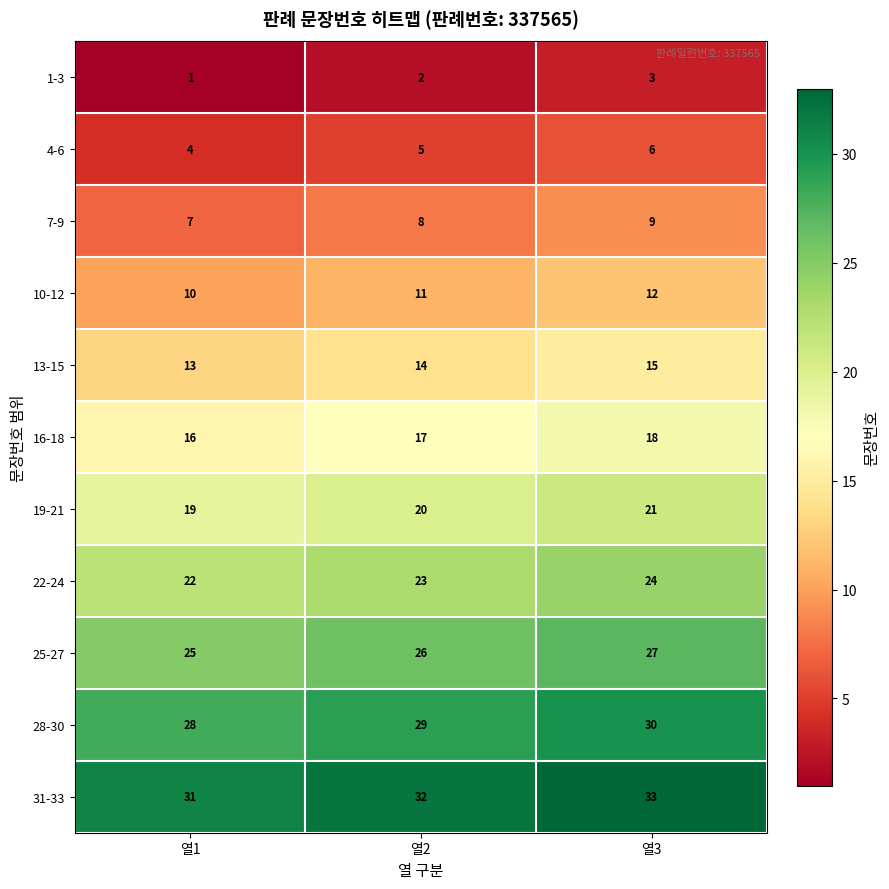

Rank the series by their maximum value, from lowest to highest.

1-3, 4-6, 7-9, 10-12, 13-15, 16-18, 19-21, 22-24, 25-27, 28-30, 31-33